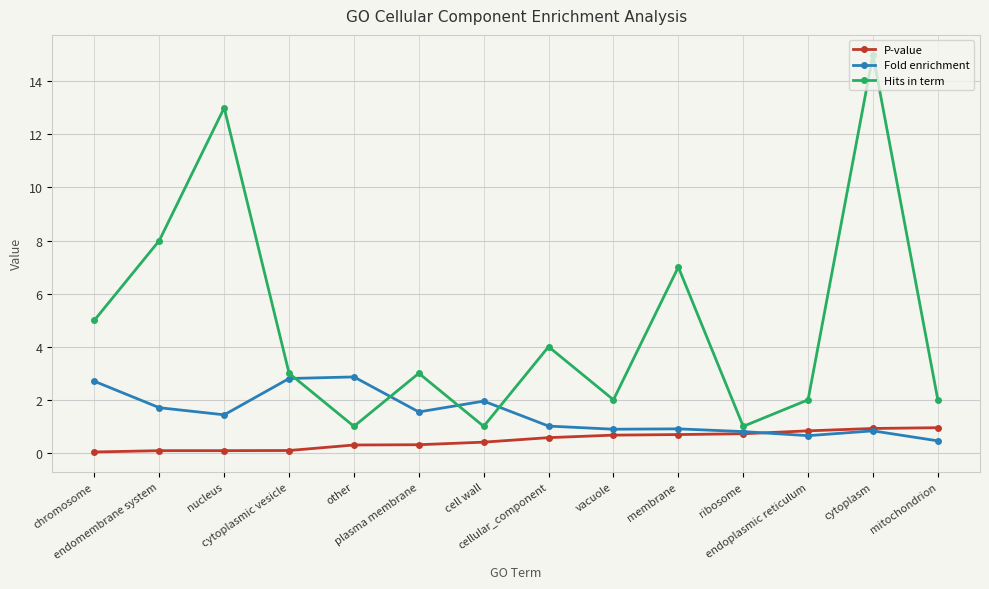

Rank the series by their average value, from highest to lowest.

Hits in term, Fold enrichment, P-value